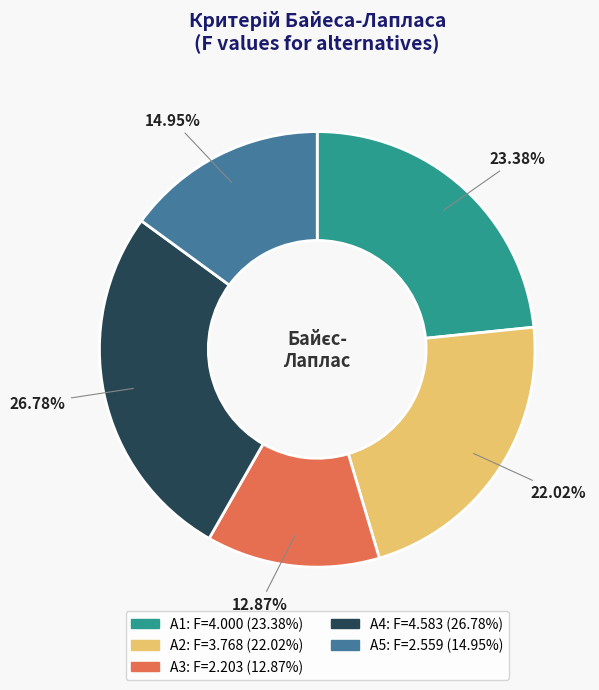

What is the smallest slice in the pie chart?

A3